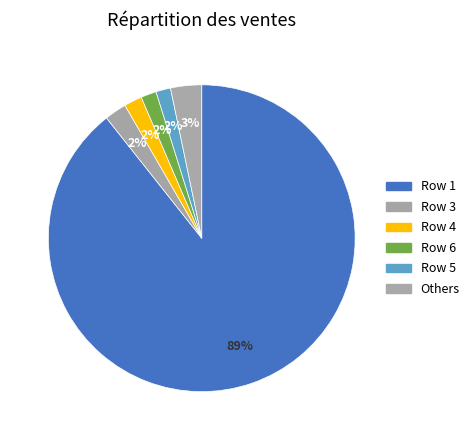

How many slices are in this pie chart?

6